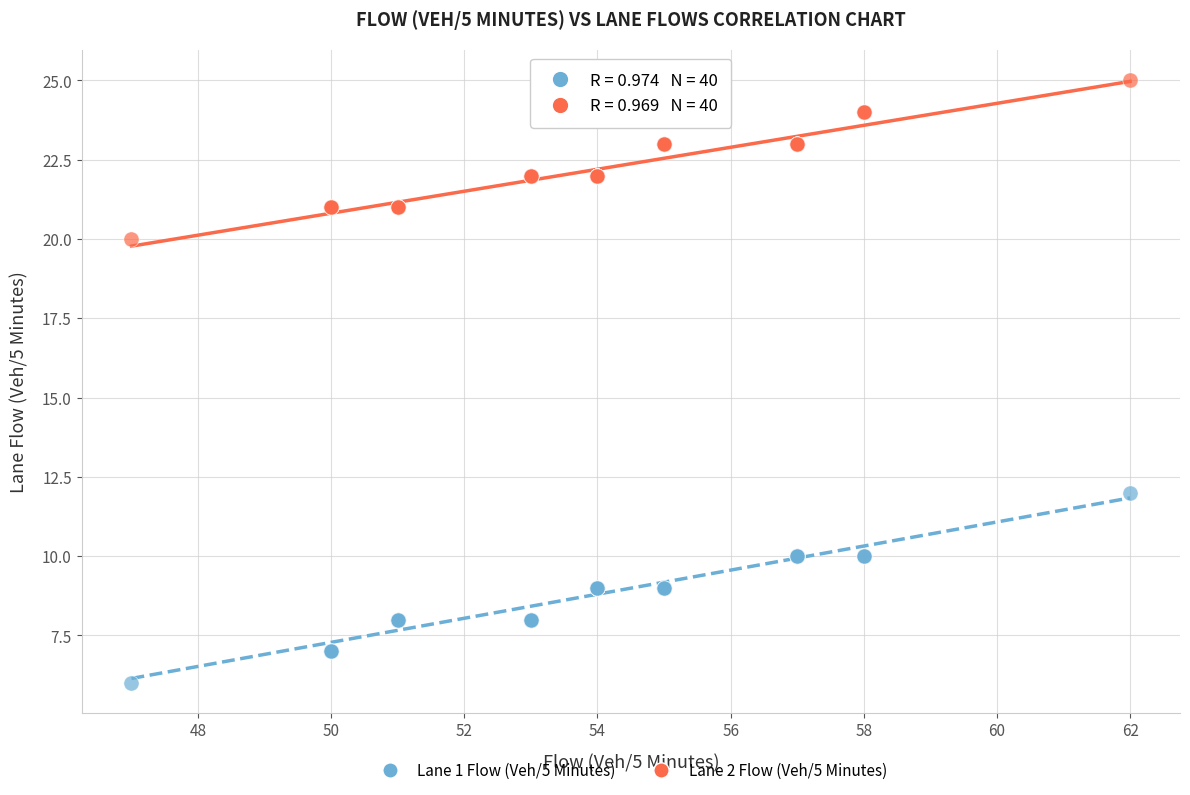

What are all the series names shown in the legend?

Lane 1 Flow (Veh/5 Minutes), Lane 2 Flow (Veh/5 Minutes)